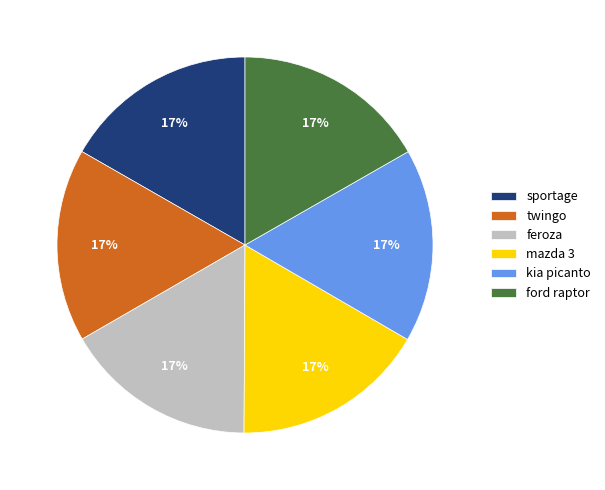

Is there a majority slice in this chart?

No